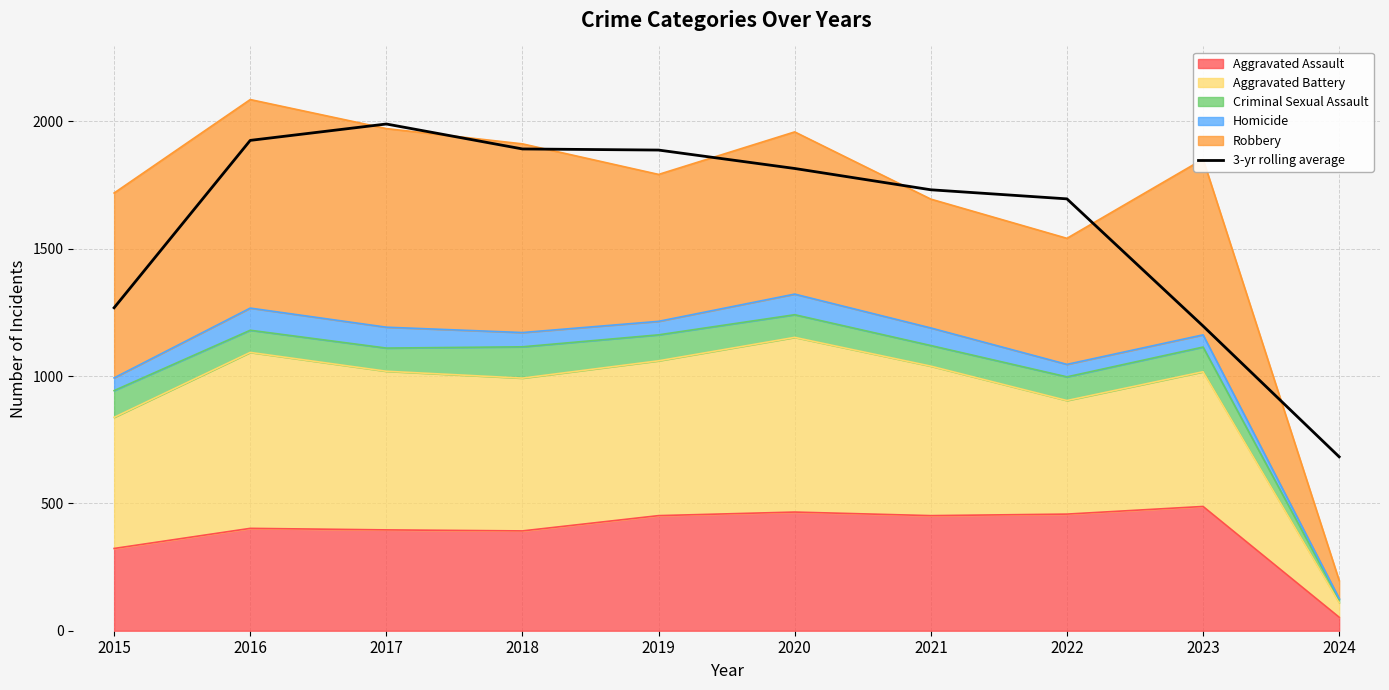

What is the difference between the second highest and second lowest values?

729.0